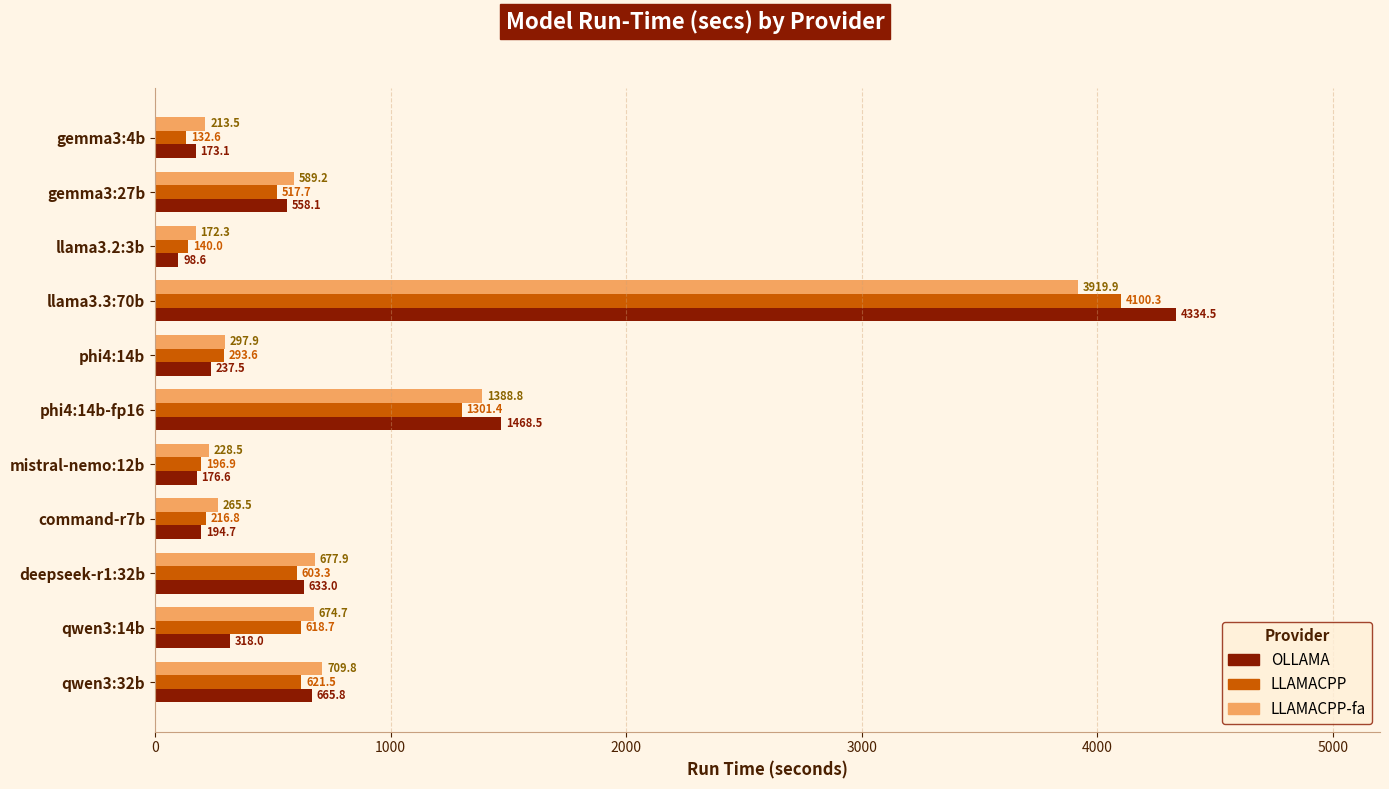

What is the highest value of the LLAMACPP-fa series?

3919.9